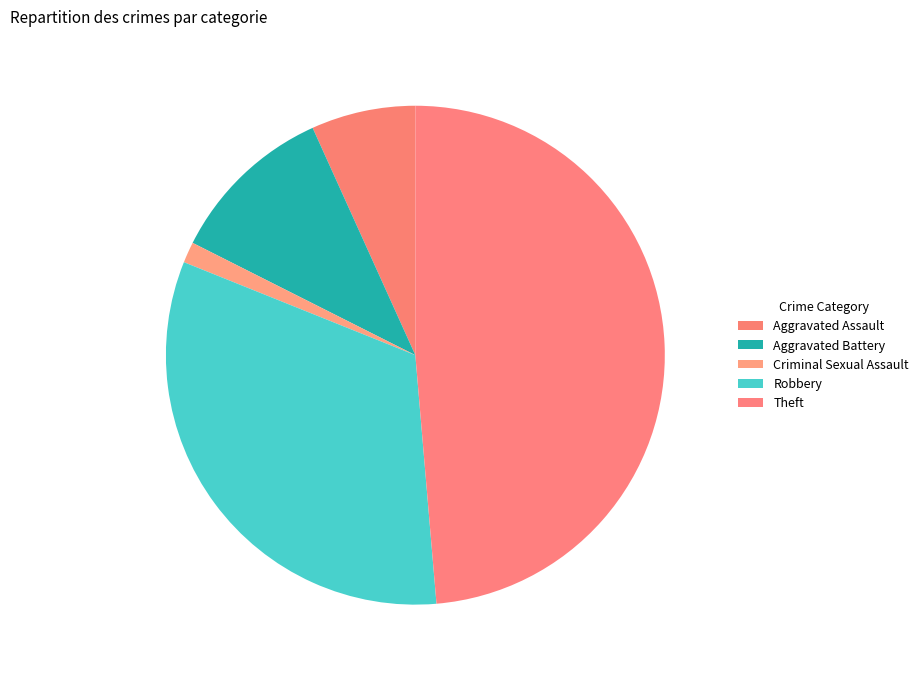

What is the change in value from Aggravated Battery to Theft?

+27